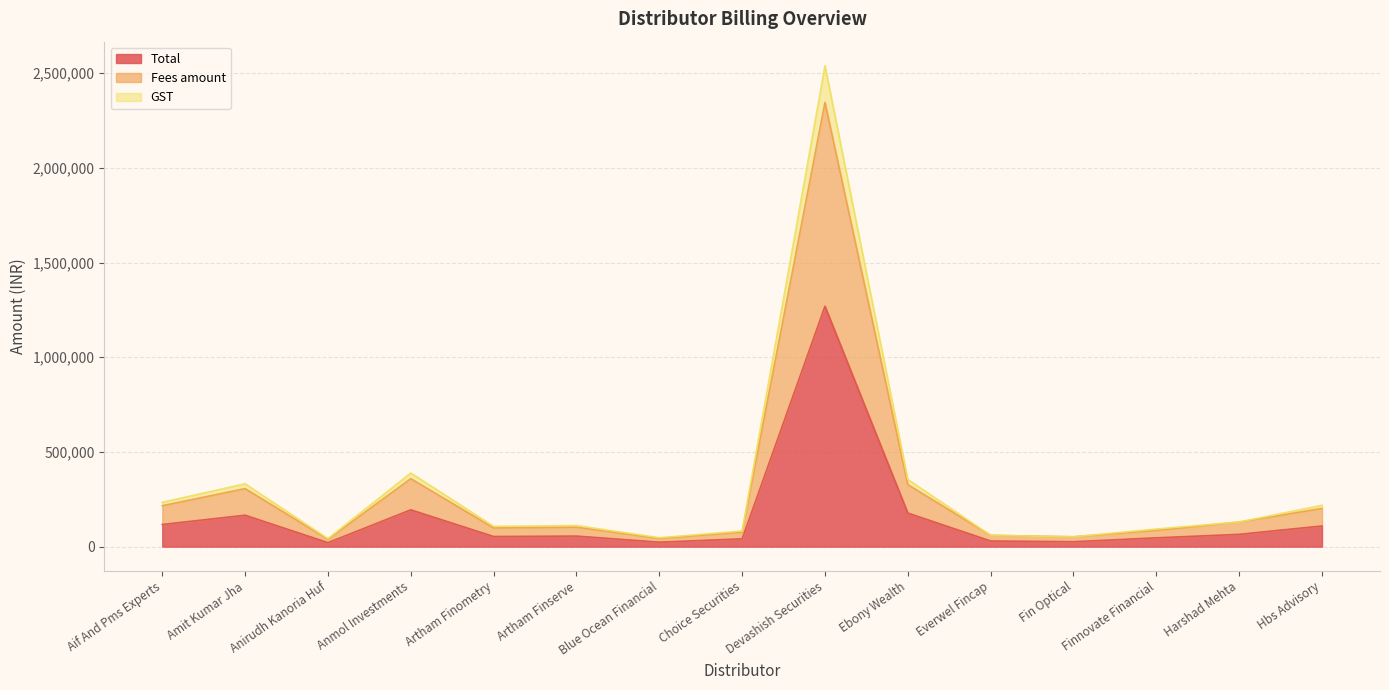

How many lines are shown in the chart?

3